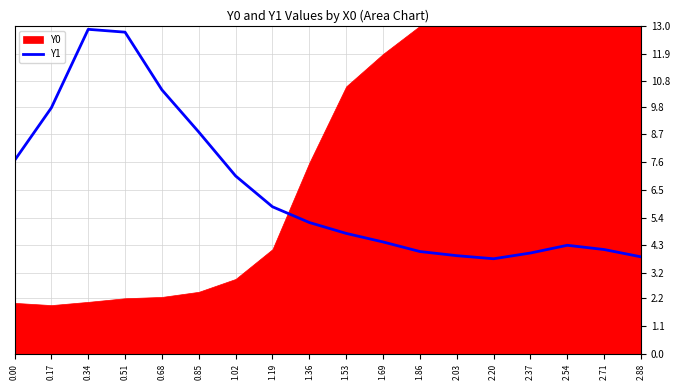

Does the chart have visible grid lines?

Yes